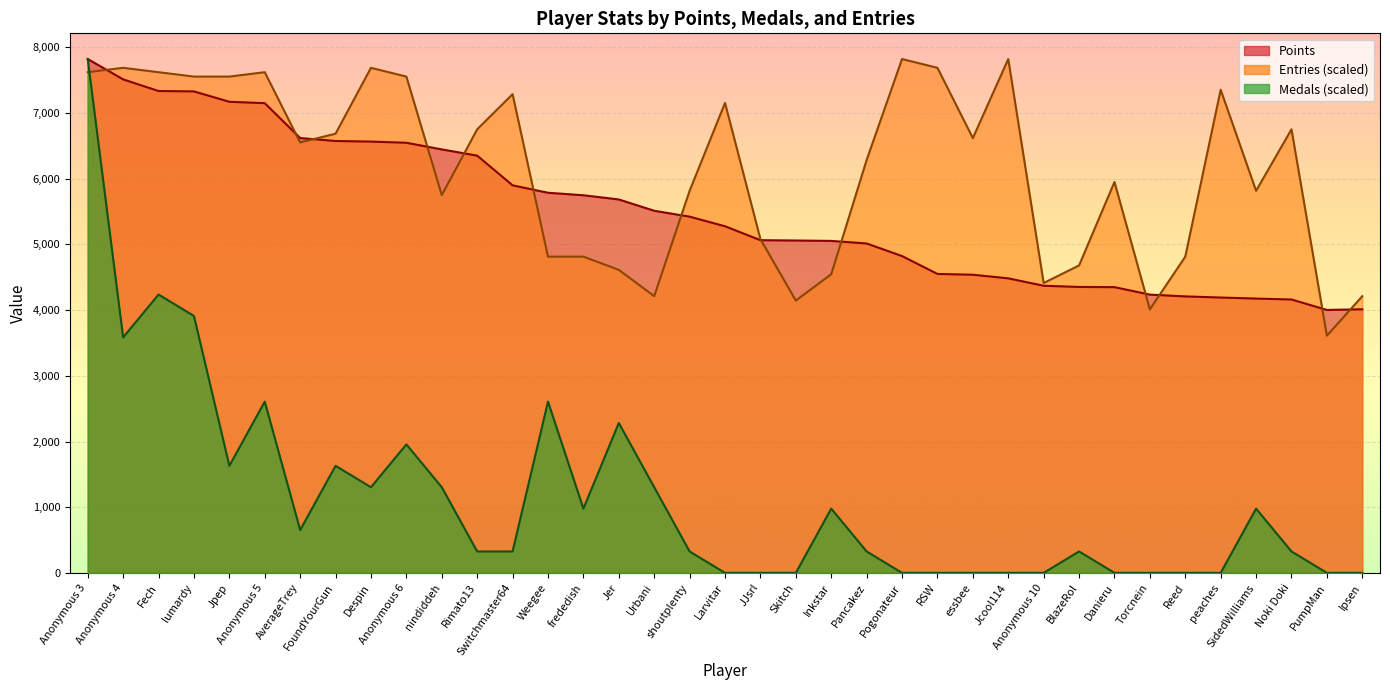

What is the label of the 12th point from the right?

essbee